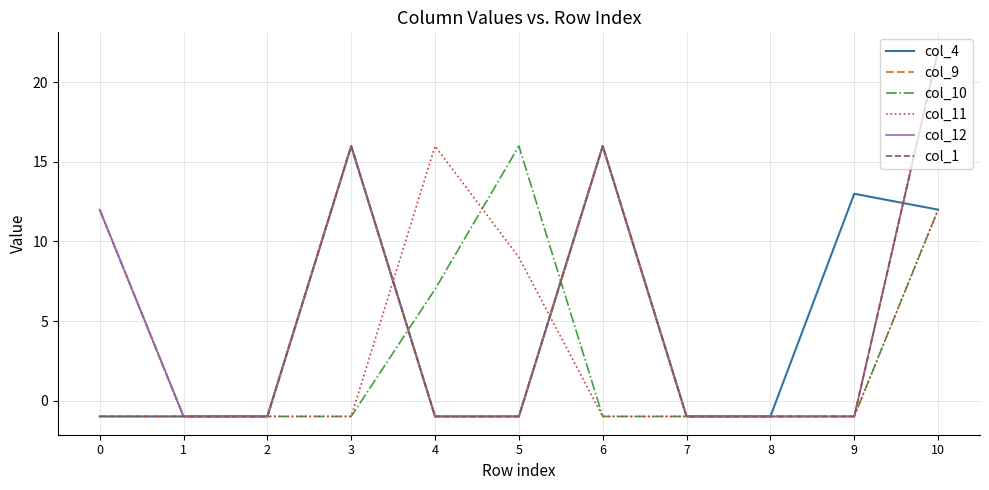

Does the chart have visible grid lines?

Yes